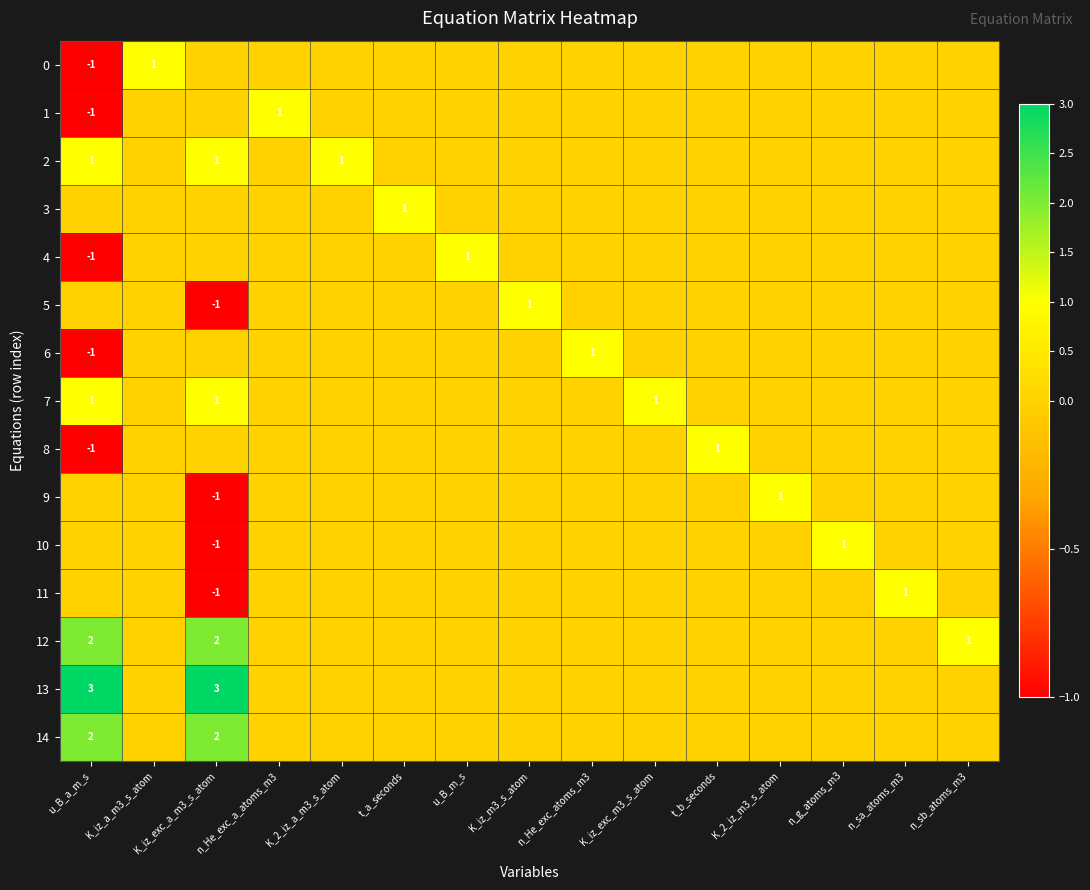

True or false: 2 has a value of 2 at u_B_a_m_s.

False